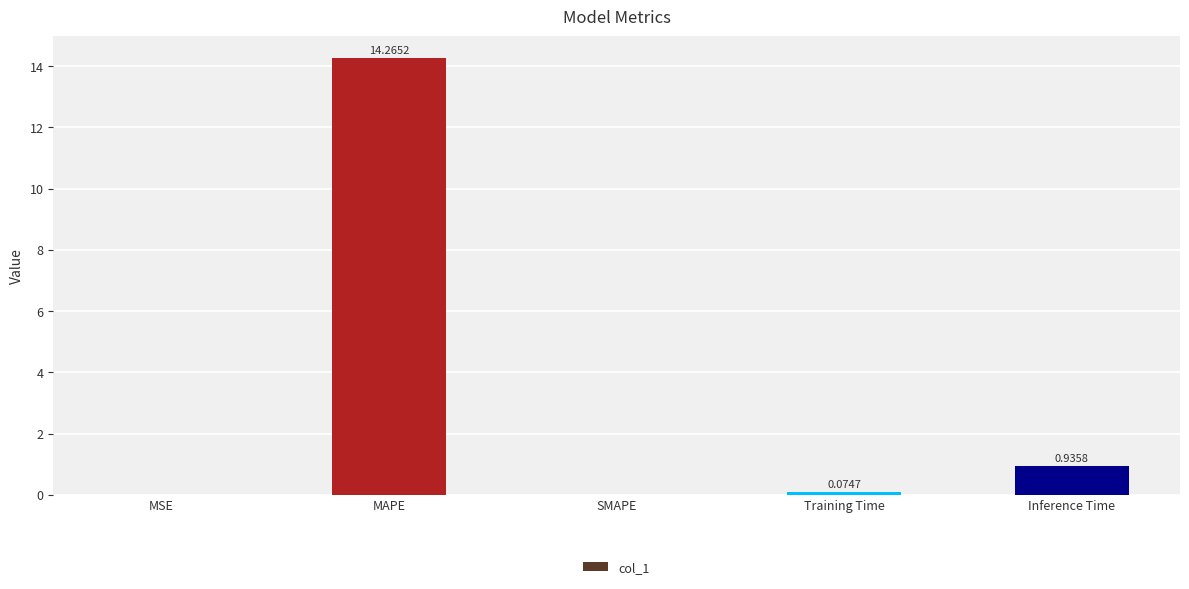

What is the change in value from MSE to Training Time?

+0.1